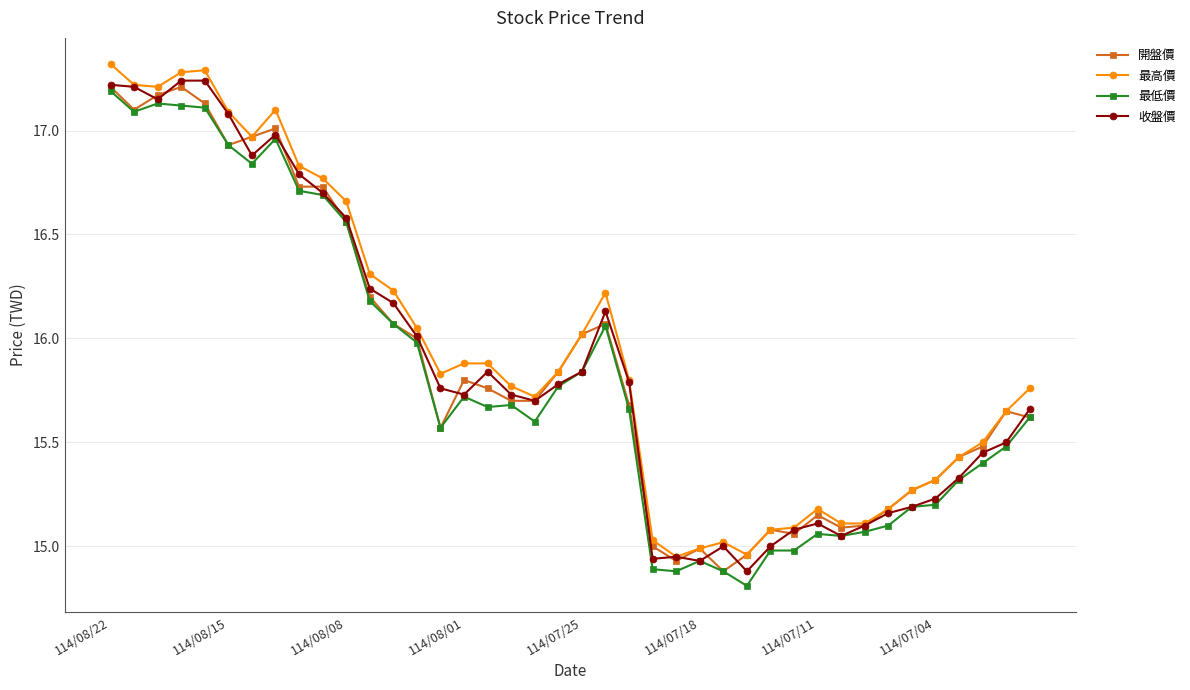

True or false: 收盤價 has more than 2 interior local peaks.

True